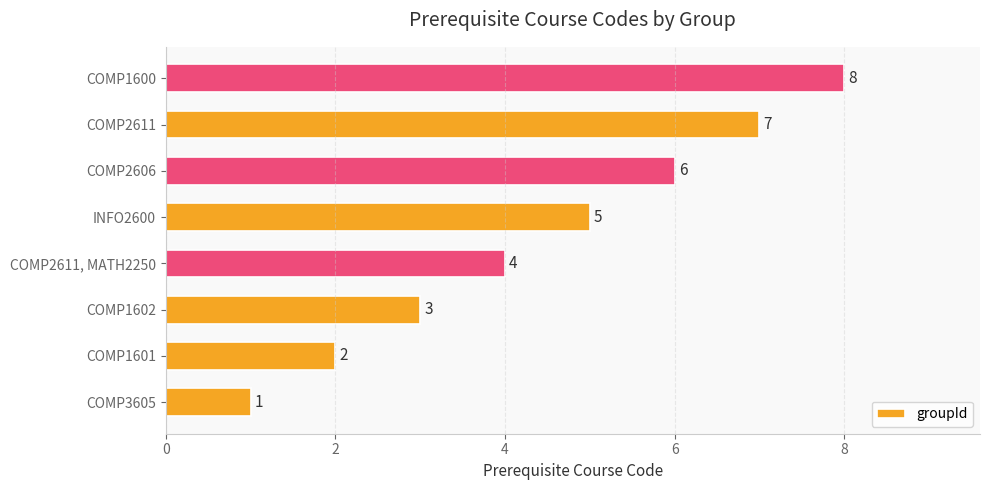

Rank the categories by value from lowest to highest.

COMP3605, COMP1601, COMP1602, COMP2611, MATH2250, INFO2600, COMP2606, COMP2611, COMP1600